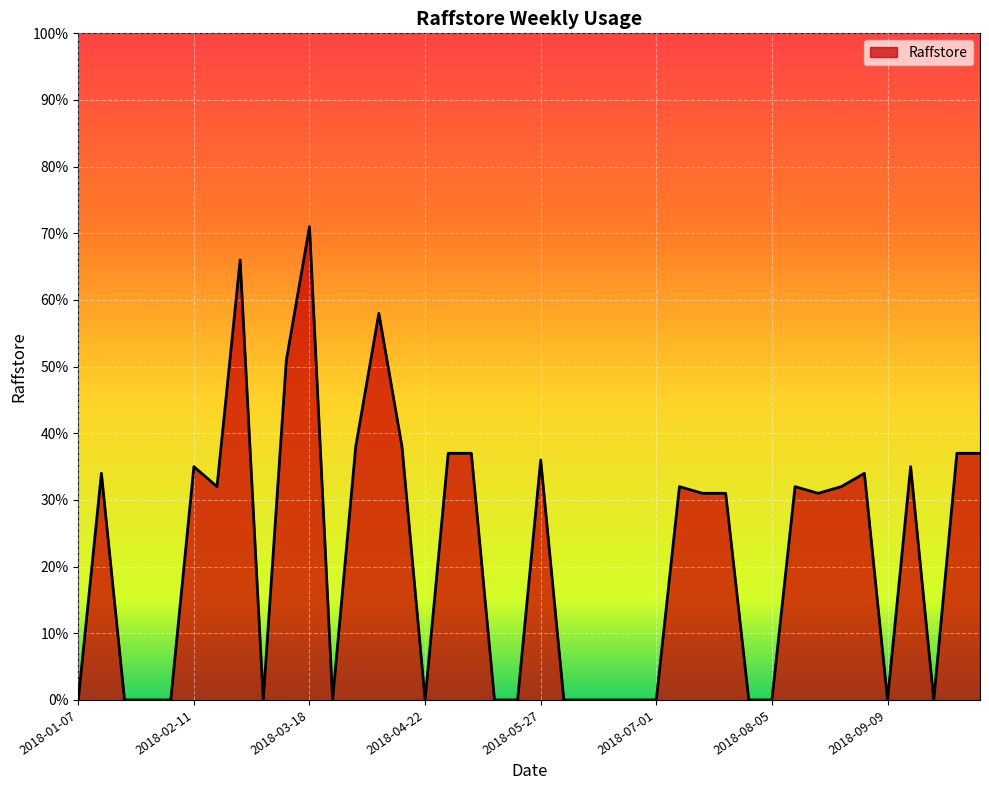

Reading right to left, transcribe all the data shown in this chart.

2018-10-07=37	2018-09-30=37	2018-09-23=0	2018-09-16=35	2018-09-09=0	2018-09-02=34	2018-08-26=32	2018-08-19=31	2018-08-12=32	2018-08-05=0	2018-07-29=0	2018-07-22=31	2018-07-15=31	2018-07-08=32	2018-07-01=0	2018-06-24=0	2018-06-17=0	2018-06-10=0	2018-06-03=0	2018-05-27=36	2018-05-20=0	2018-05-13=0	2018-05-06=37	2018-04-29=37	2018-04-22=0	2018-04-15=38	2018-04-08=58	2018-04-01=38	2018-03-25=0	2018-03-18=71	2018-03-11=51	2018-03-04=0	2018-02-25=66	2018-02-18=32	2018-02-11=35	2018-02-04=0	2018-01-28=0	2018-01-21=0	2018-01-14=34	2018-01-07=0